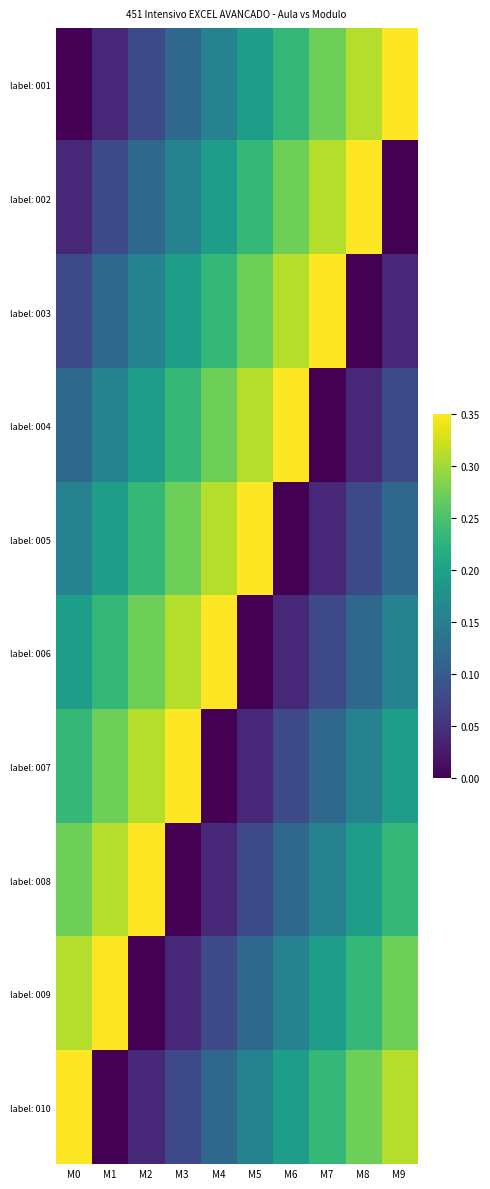

At which category is the sum across all series the highest?

M0